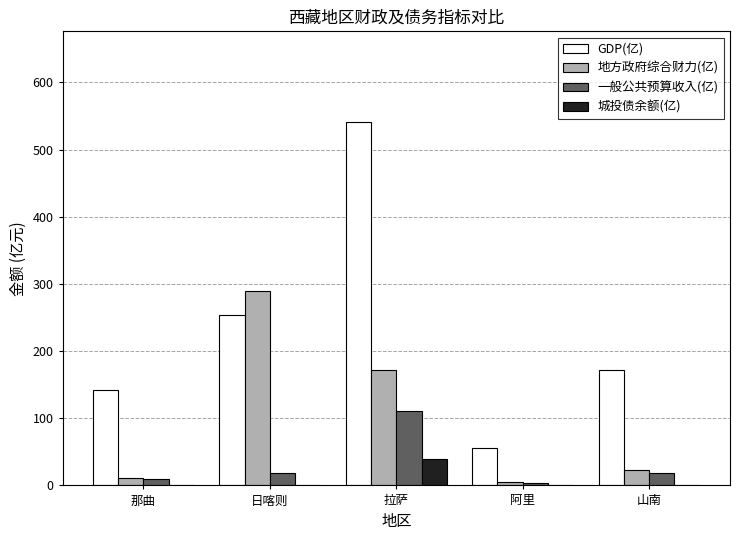

The GDP(亿) series shows 253.5 at 日喀则. True or false?

True